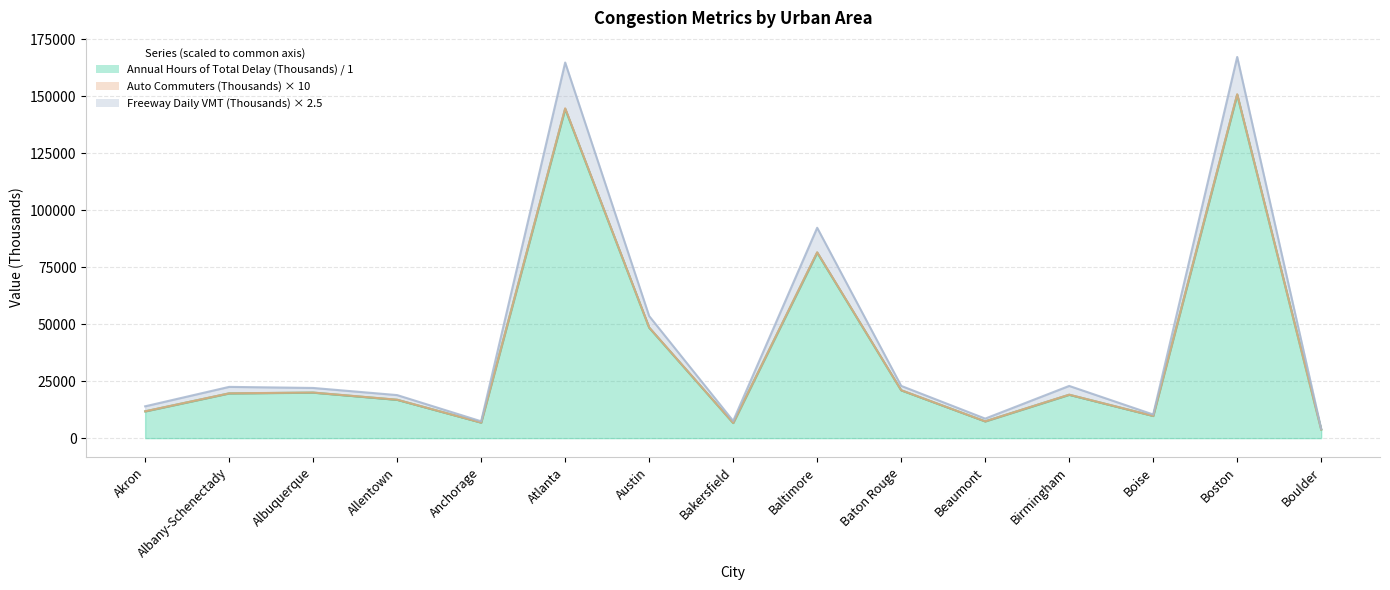

In Auto Commuters (Thousands), how many points are higher than both neighbors (excluding endpoints)?

5